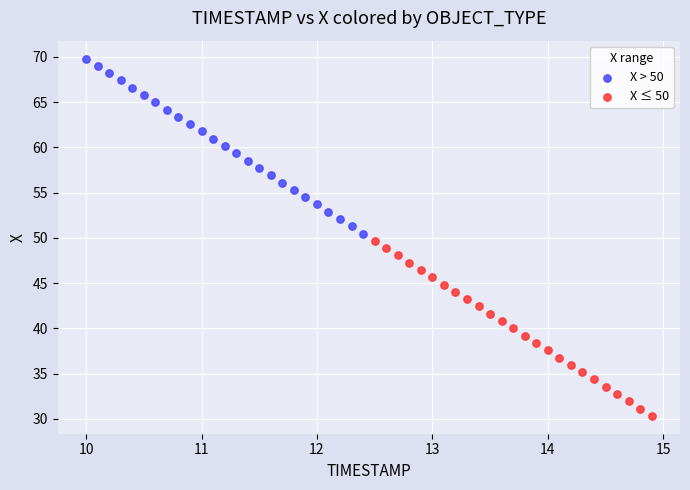

Which series reaches the maximum Y coordinate?

X > 50